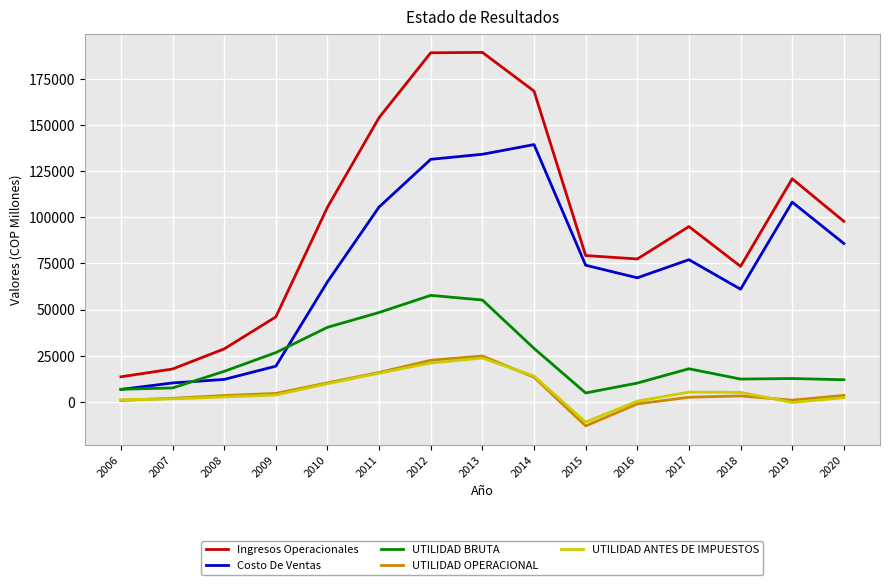

Between 2008 and 2012, which series saw the biggest shift?

Ingresos Operacionales